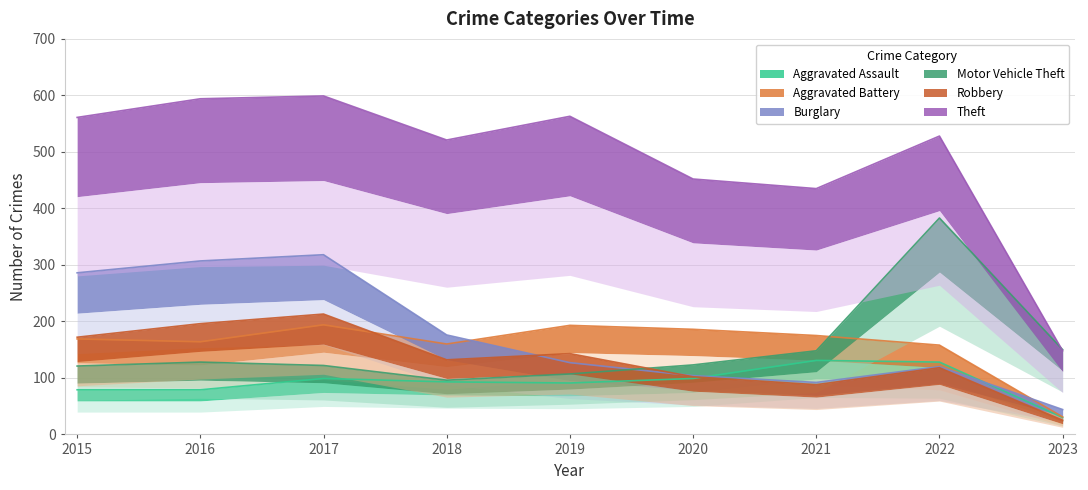

What is the value of the Aggravated Battery point at the 9th from the left?

31